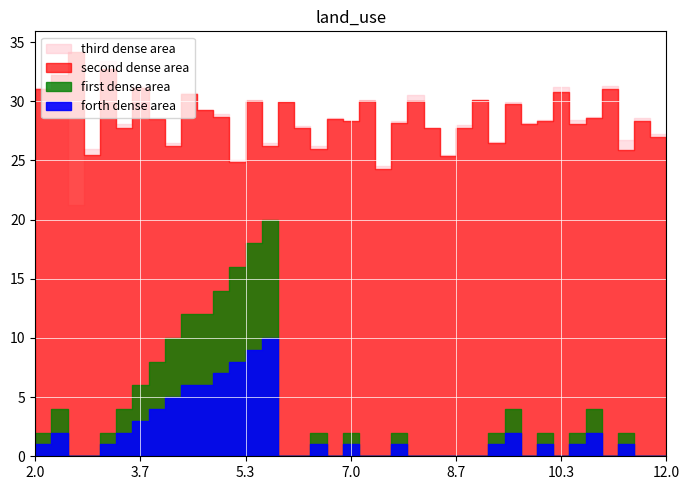

Does the chart display data point markers on the line(s)?

No